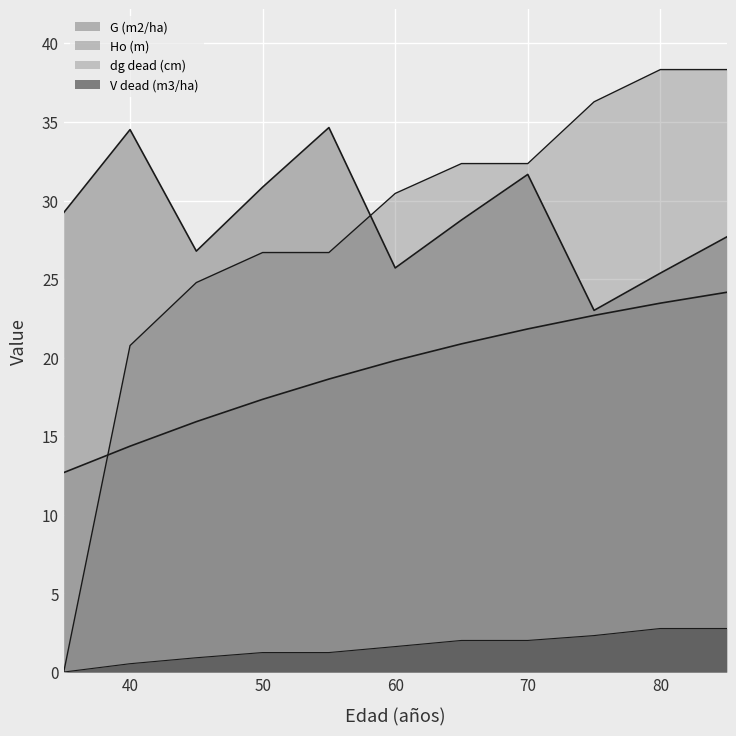

What is the difference between the maximum and minimum values in the Ho (m) series?

11.5